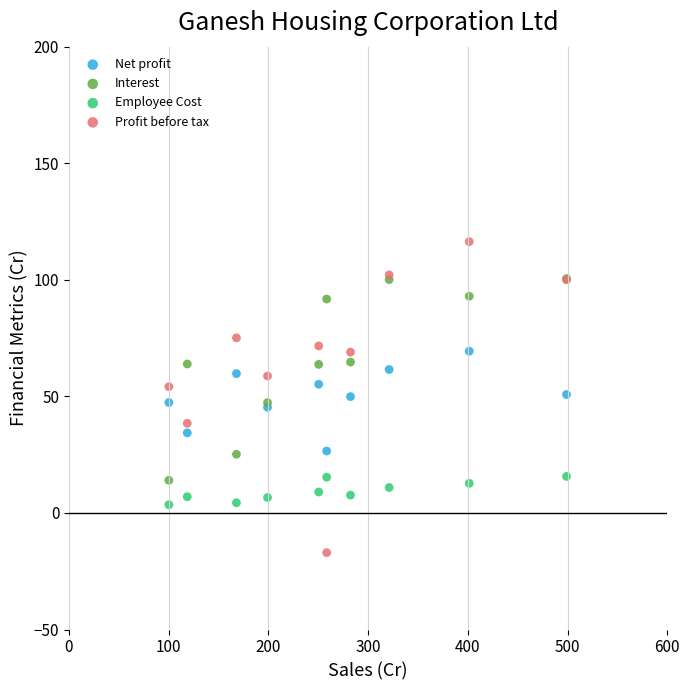

Which series has the widest spread of Y values?

Profit before tax